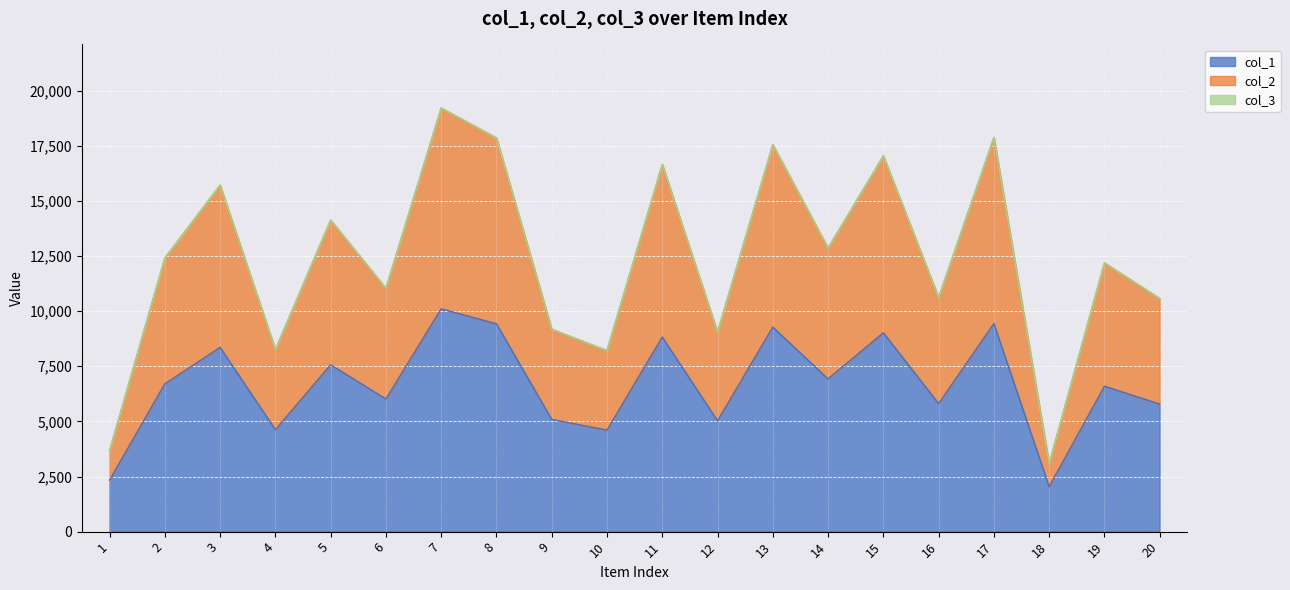

Which has a higher value, 12 or 19?

19